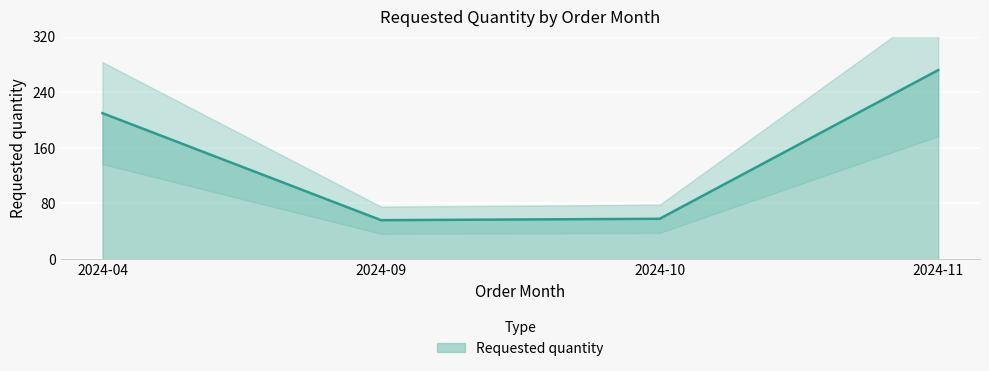

Read the value at 2024-10, to the nearest 10.

60